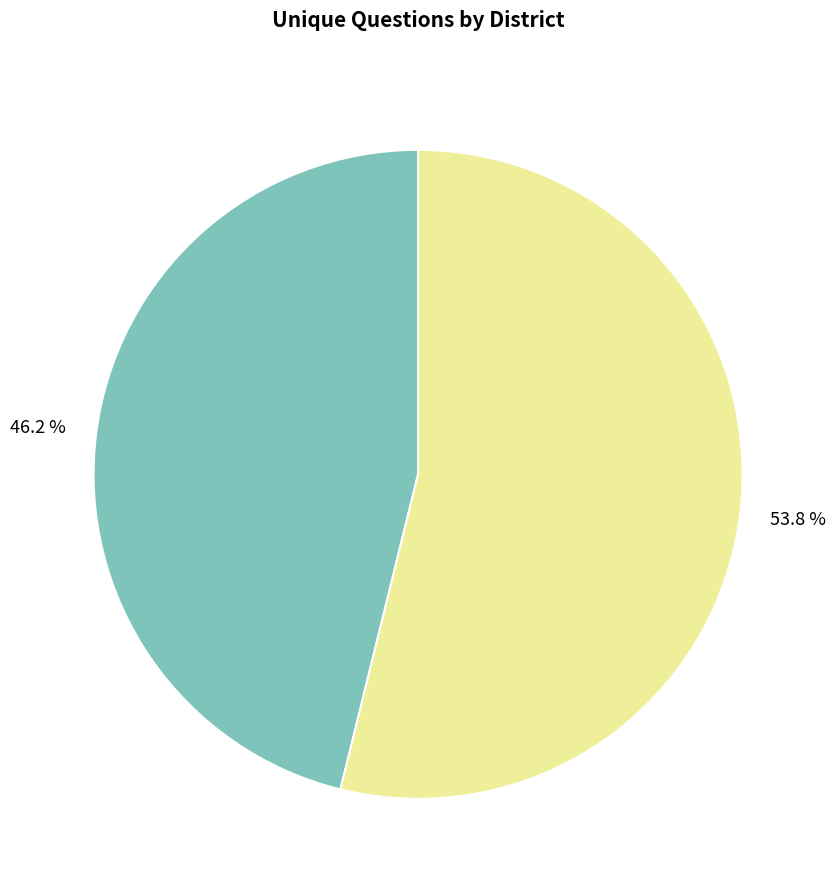

Does any single category account for the majority?

Yes